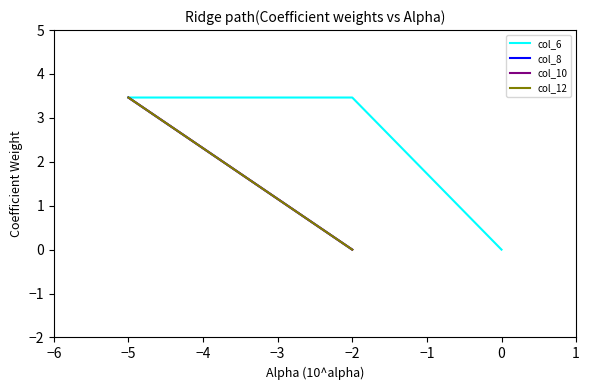

The col_6 series shows 1.2 at 0. True or false?

False